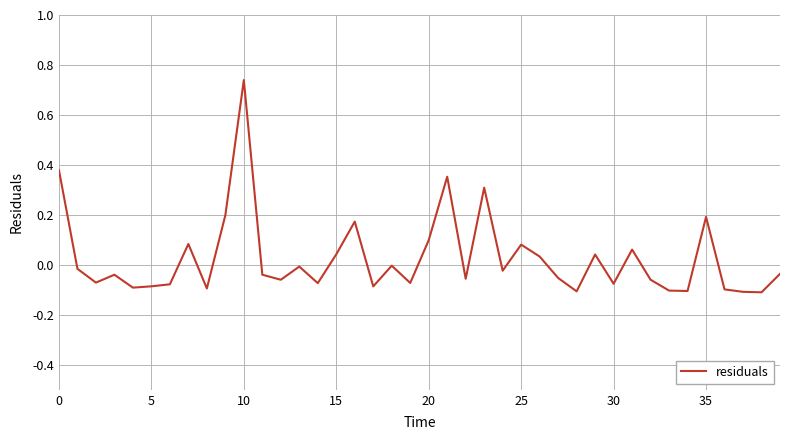

What is the difference between the maximum and minimum values?

0.8